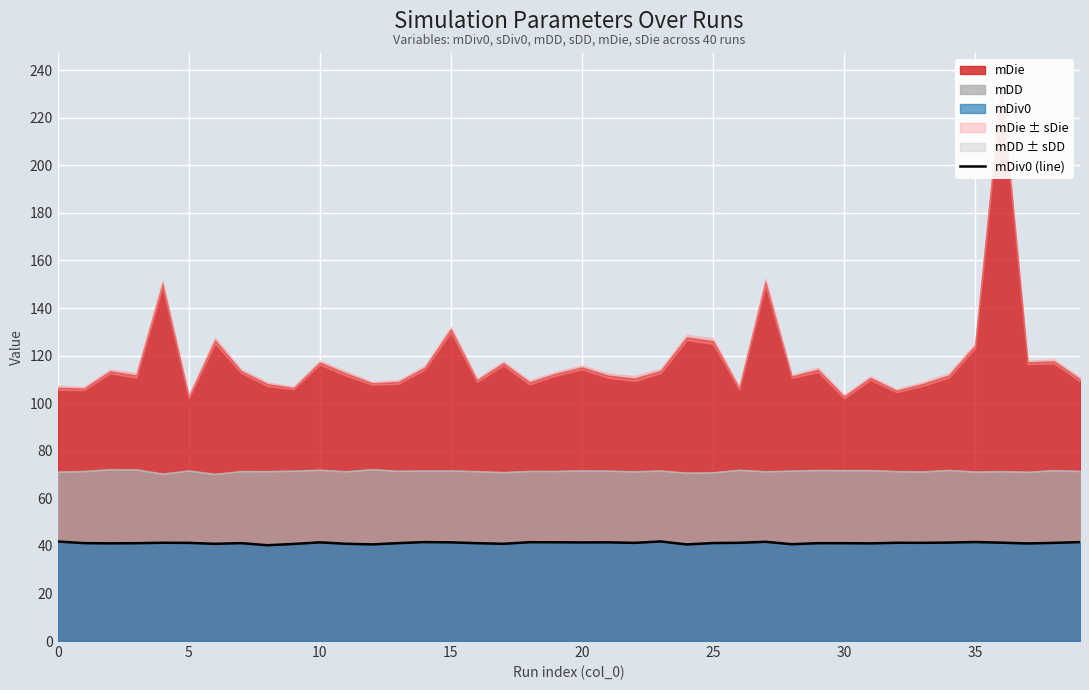

The value of mDiv0 (line) at 20 is 41.5. True or false?

True